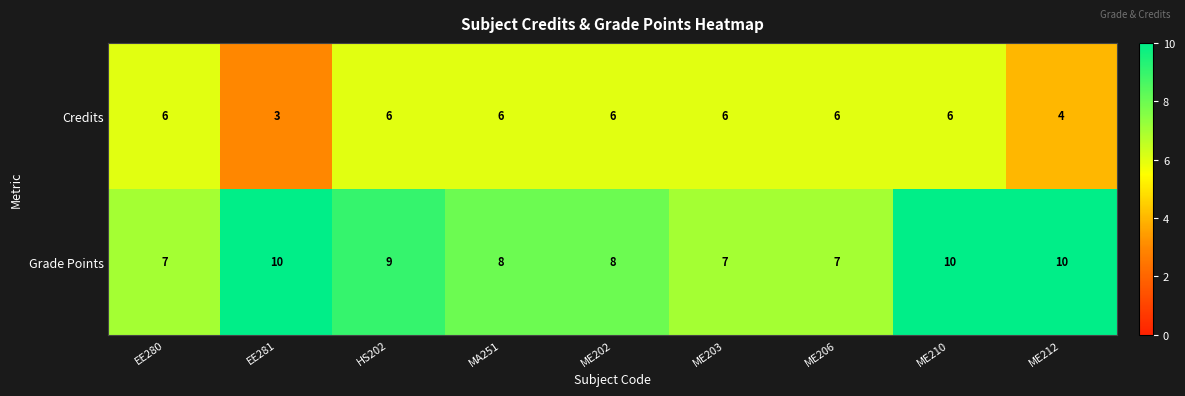

What is the maximum value shown in the chart?

10